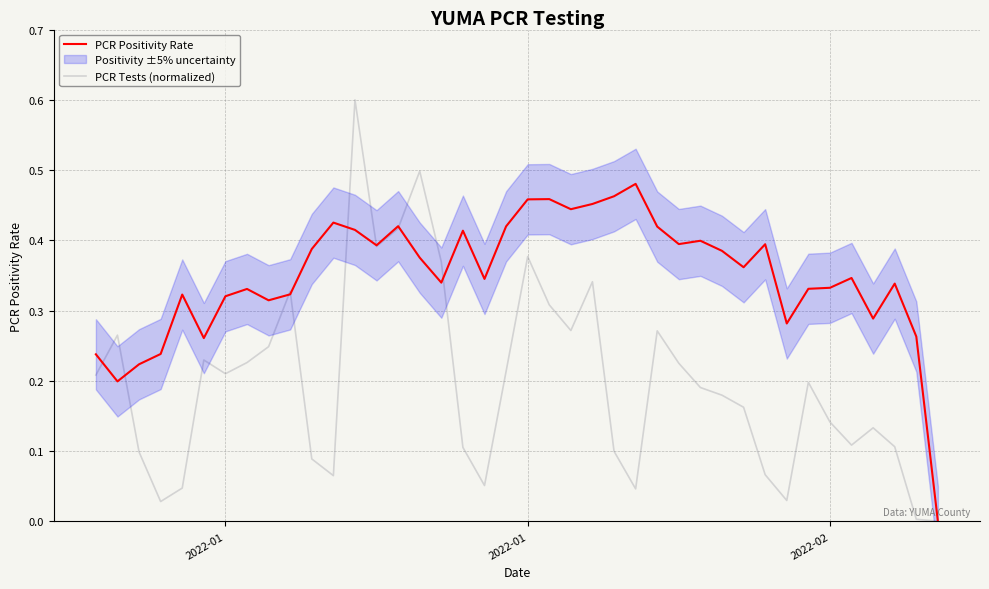

How many intersections are there between PCR Tests (normalized) and PCR Positivity Rate?

9